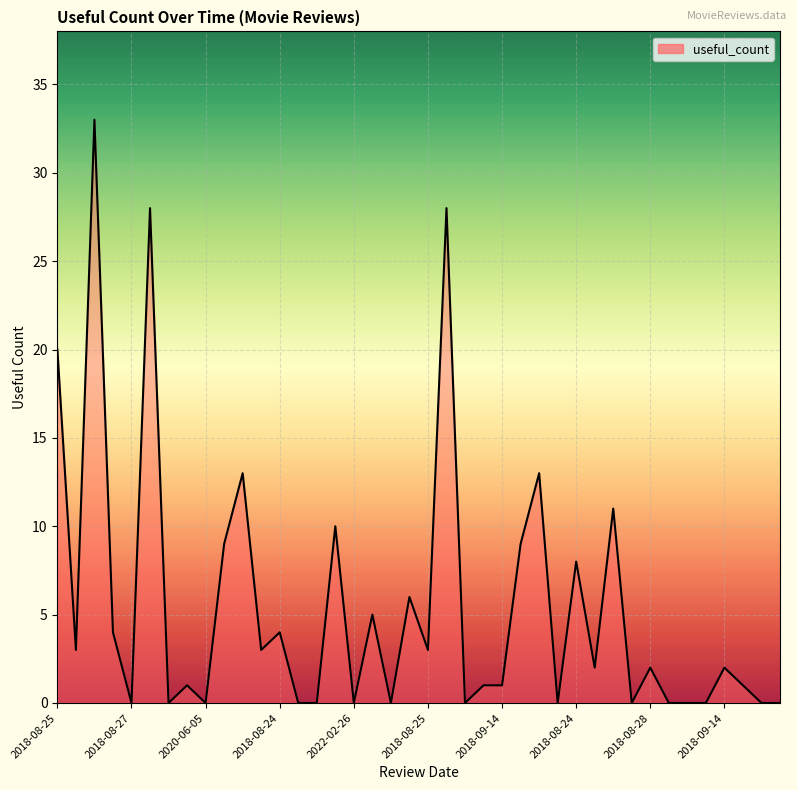

What is the maximum value shown in the chart?

33